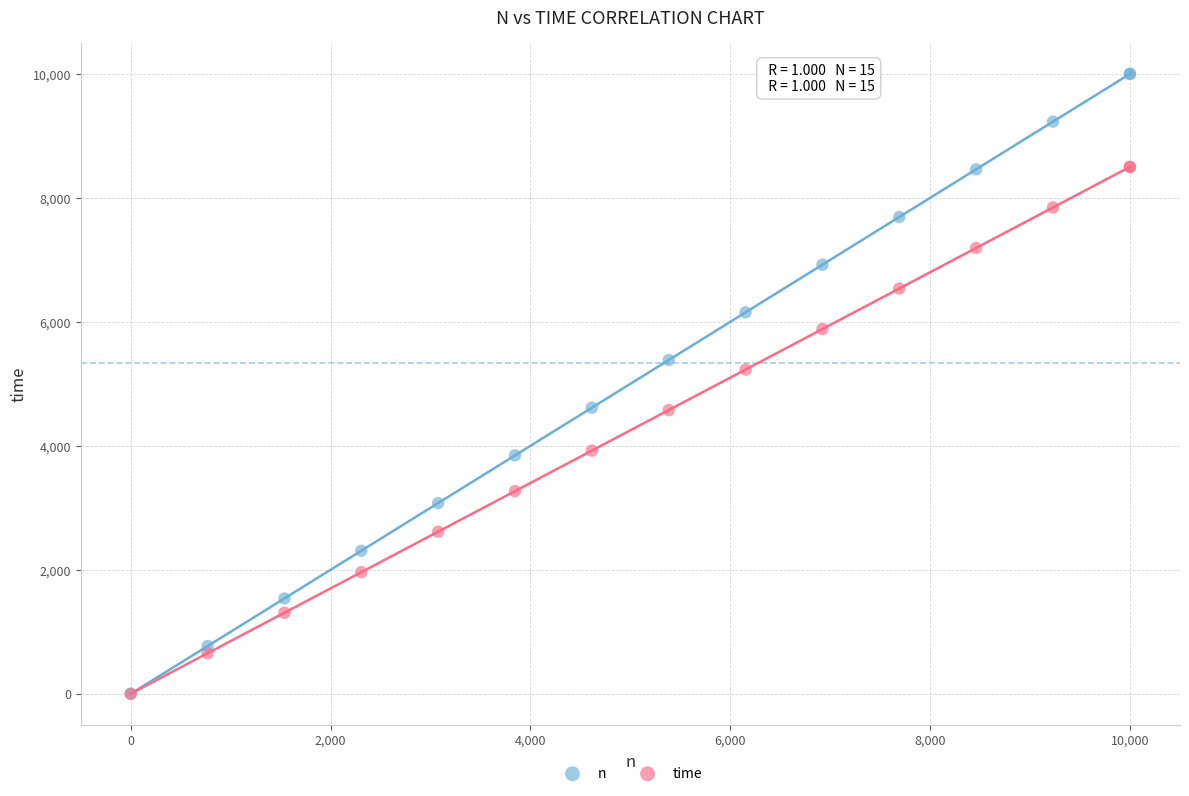

Which series has the largest Y range (max minus min)?

n